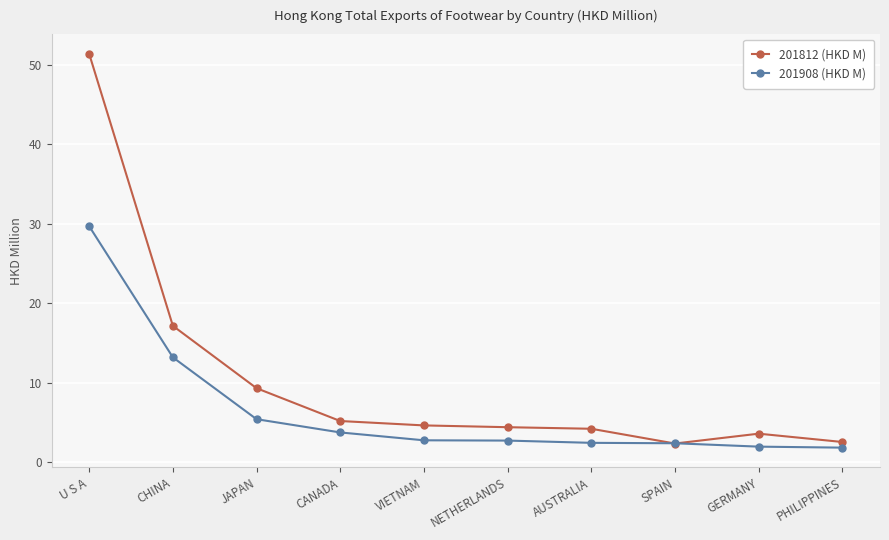

Rank the series by their maximum value, from highest to lowest.

201812 (HKD M), 201908 (HKD M)